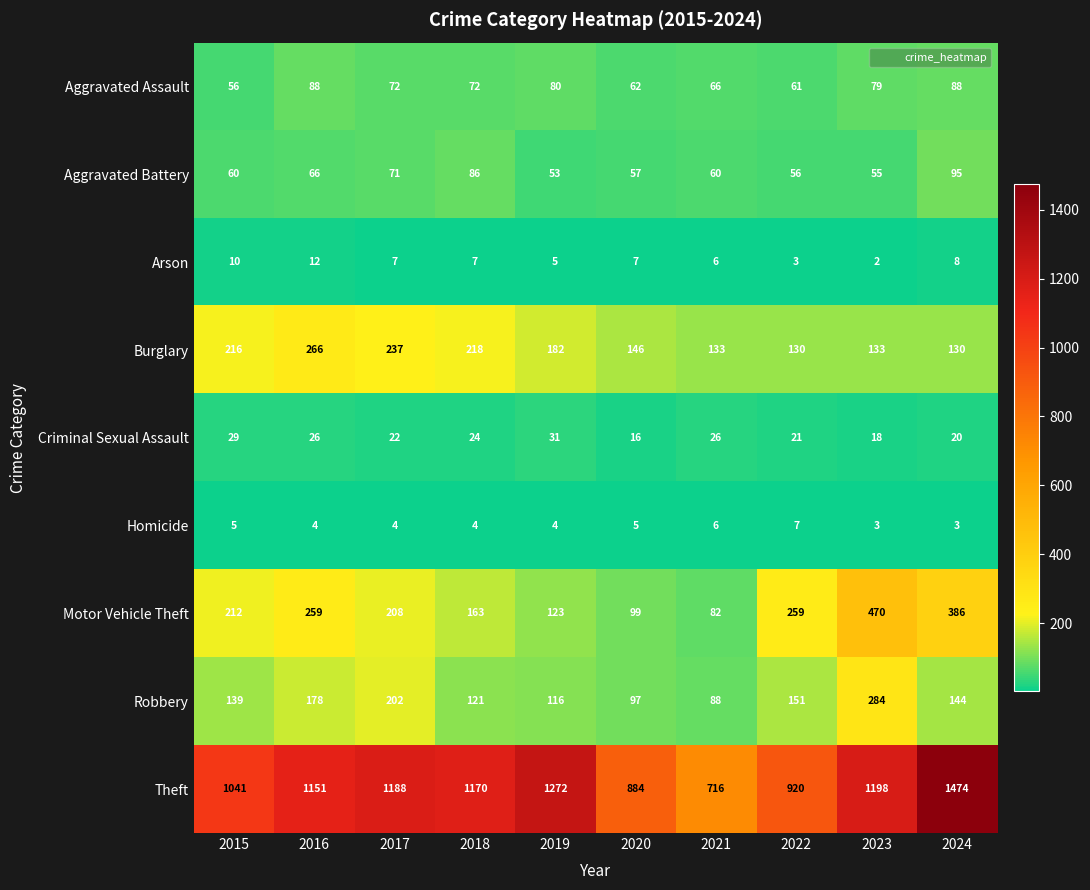

Which category has the highest value across all series?

2024